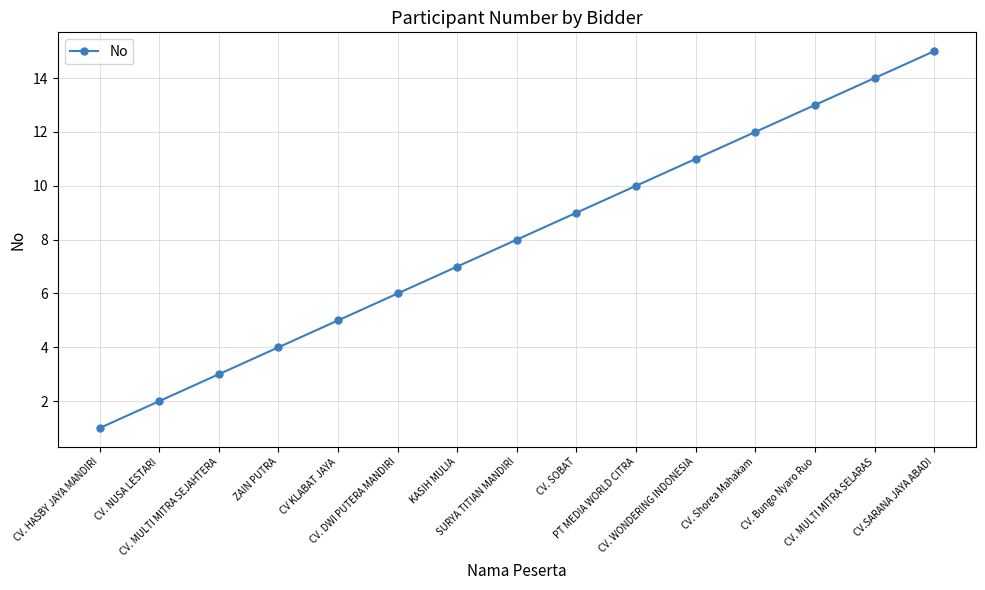

How many lines are shown in the chart?

1